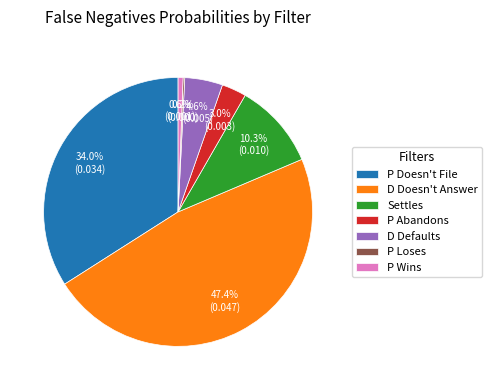

The P Wins slice represents 9% of the pie. True or false?

False